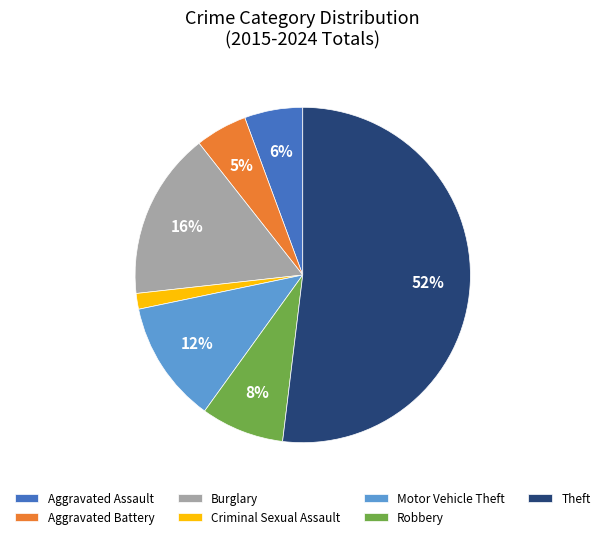

Which category accounts for the majority?

Theft